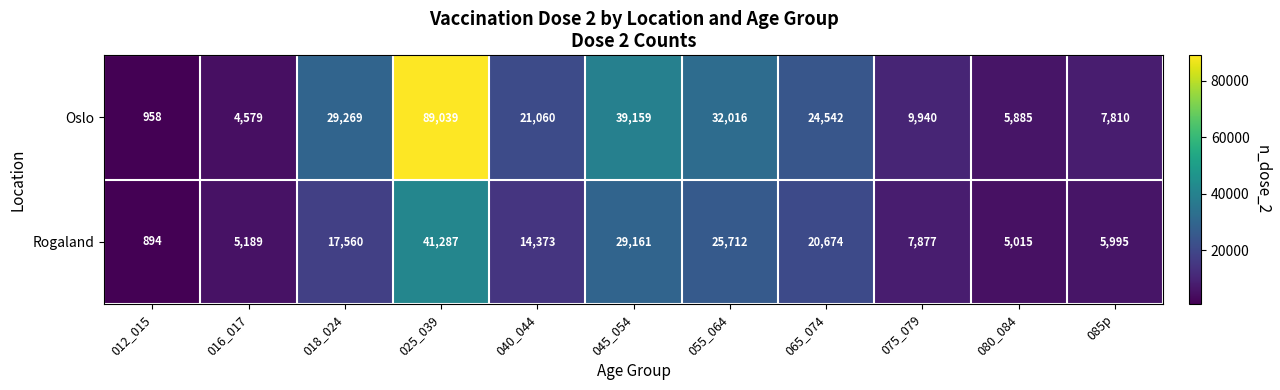

How many series are shown in this chart?

2